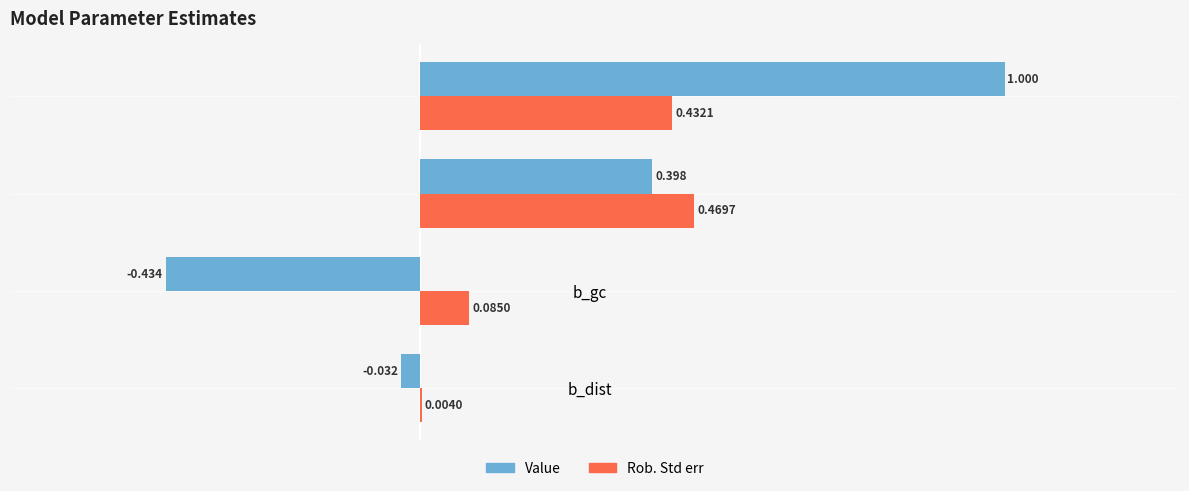

At which category is the sum across all series the highest?

b_size